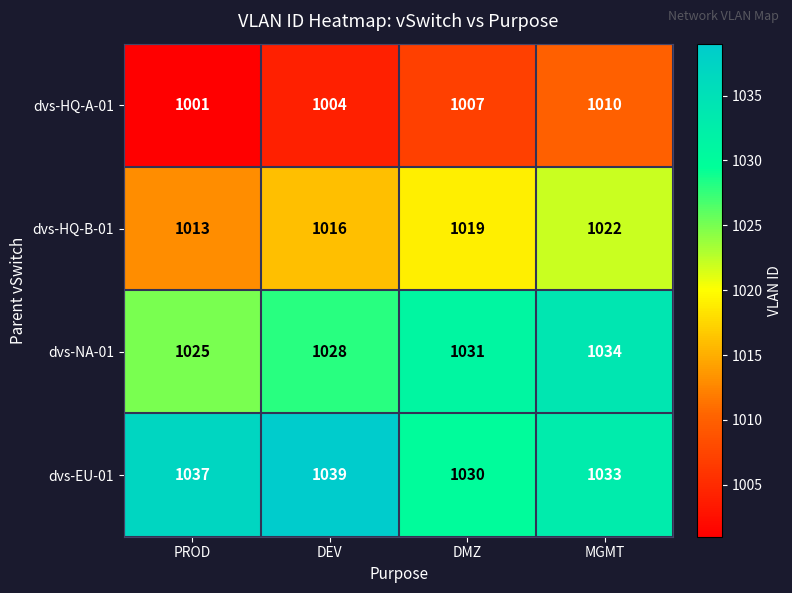

True or false: dvs-HQ-B-01 has a value of 1019 at DMZ.

True